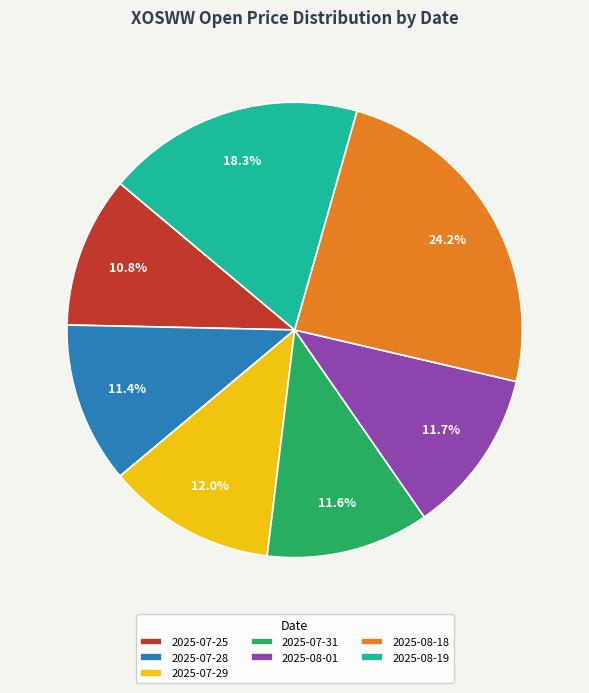

Which category has the smallest portion of the pie?

2025-07-25